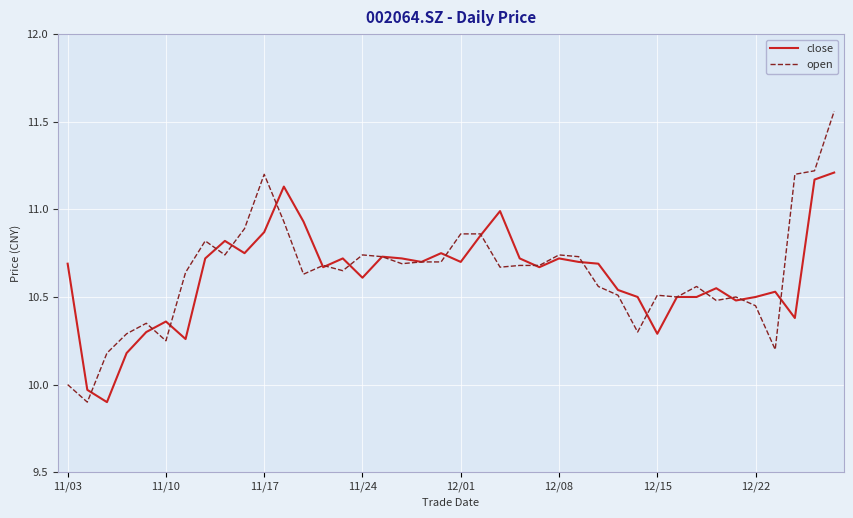

List the series in order of their peak value, lowest first.

close, open